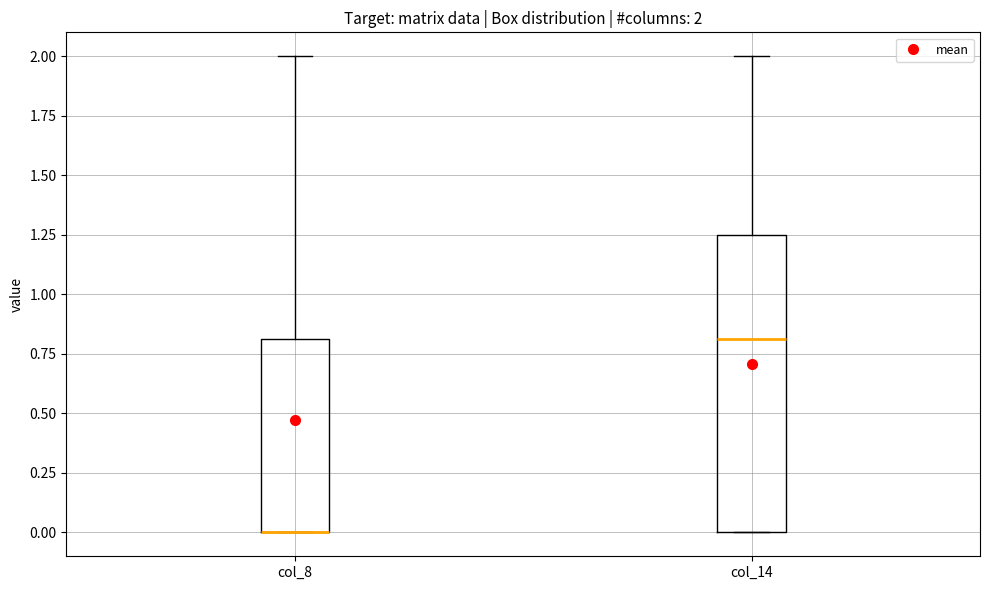

Comparing the boxes themselves (not the whiskers), which one is the tallest?

col_14